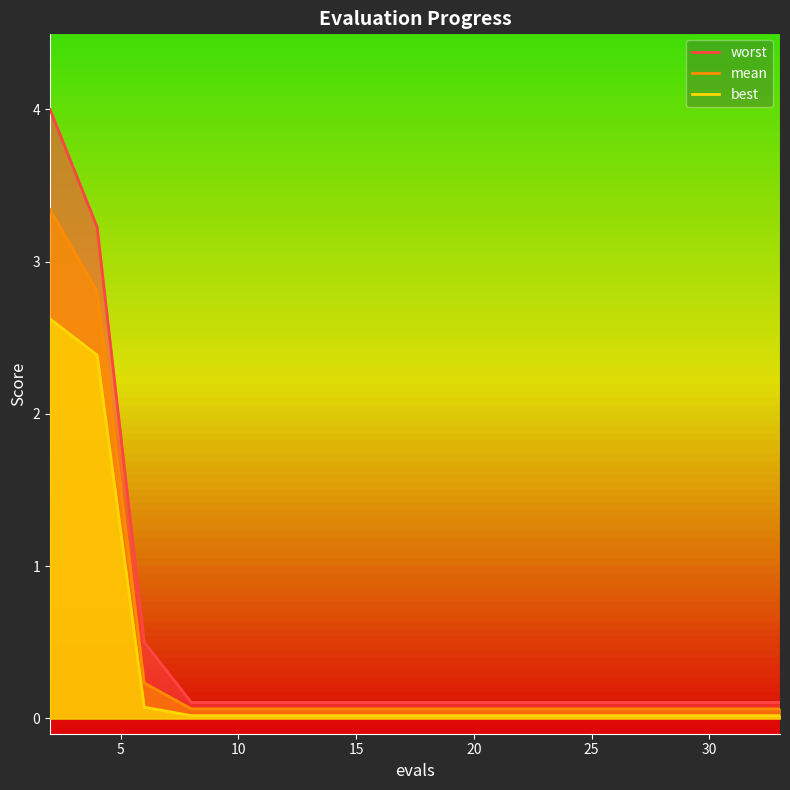

Reading left to right, transcribe all the data shown in this chart.

mean: 3.3	2.8	0.2	0.1	0.1	0.1	0.1	0.1	0.1	0.1	0.1	0.1	0.1	0.1	0.1	0.1	0.1
best: 2.6	2.4	0.1	0.0	0.0	0.0	0.0	0.0	0.0	0.0	0.0	0.0	0.0	0.0	0.0	0.0	0.0
worst: 4.0	3.2	0.5	0.1	0.1	0.1	0.1	0.1	0.1	0.1	0.1	0.1	0.1	0.1	0.1	0.1	0.1